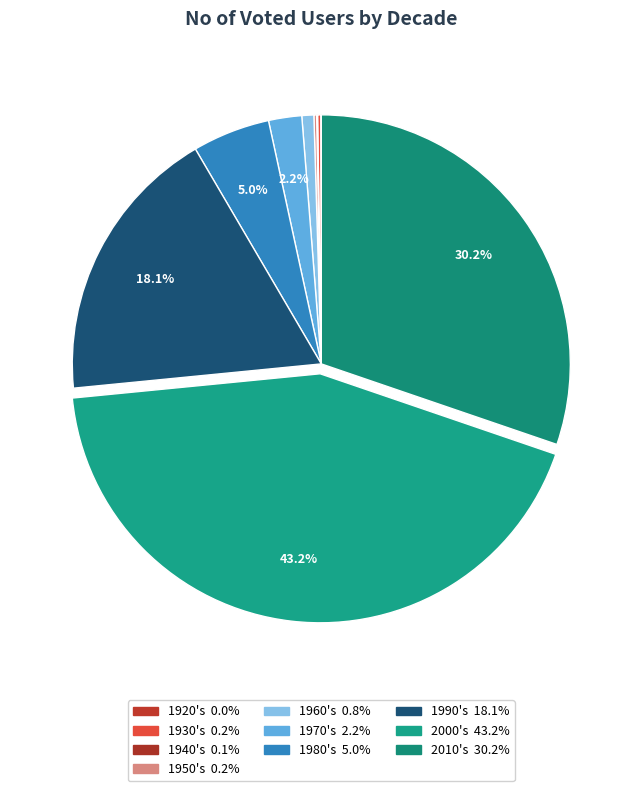

To the nearest percent, what is the average slice percentage?

10%